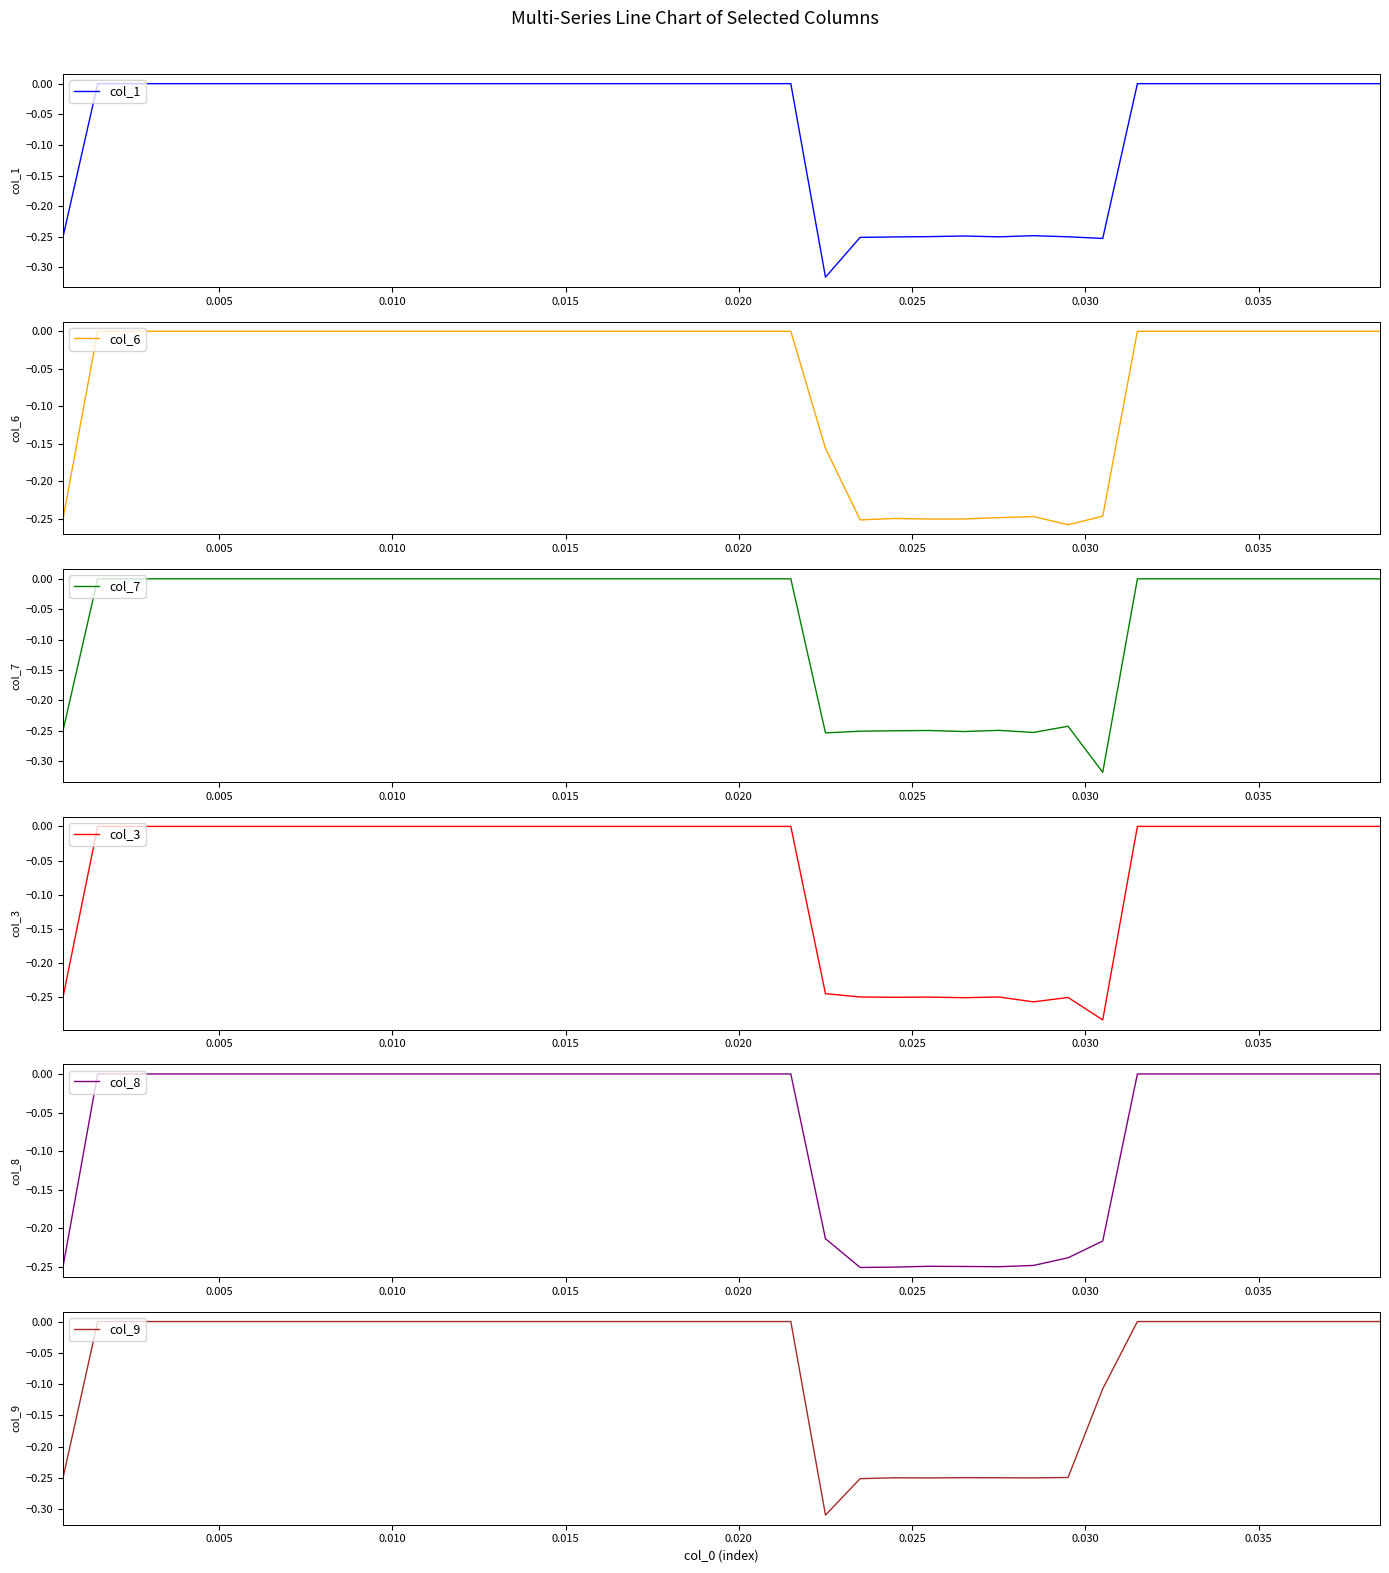

True or false: col_7 and col_1 intersect in this chart.

True